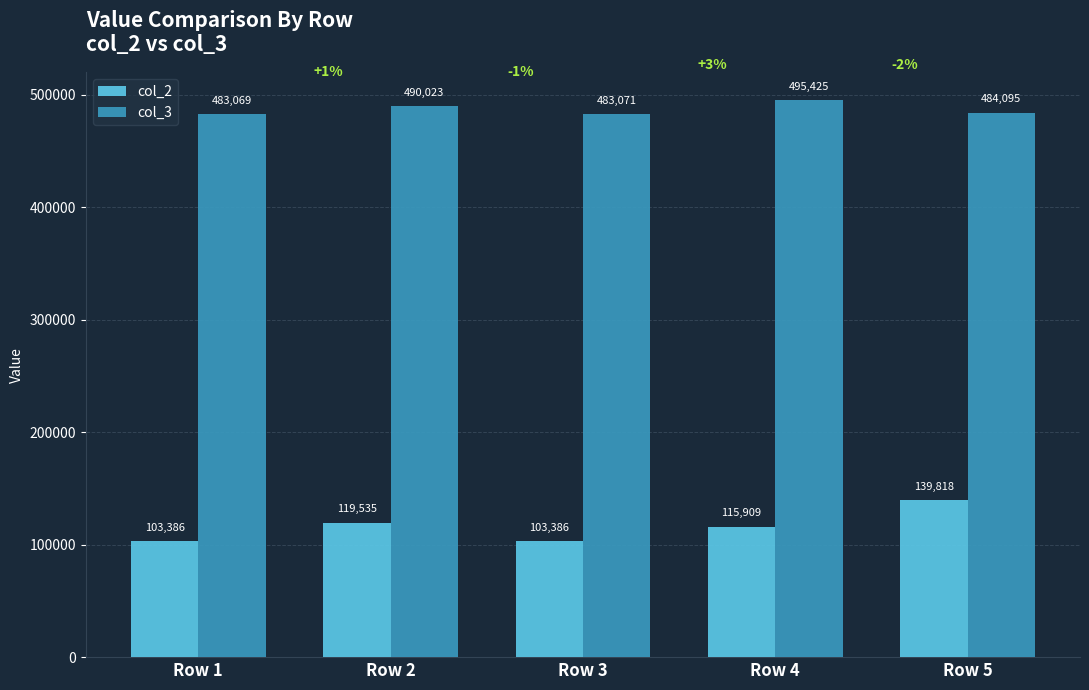

How many distinct data groups are displayed?

2